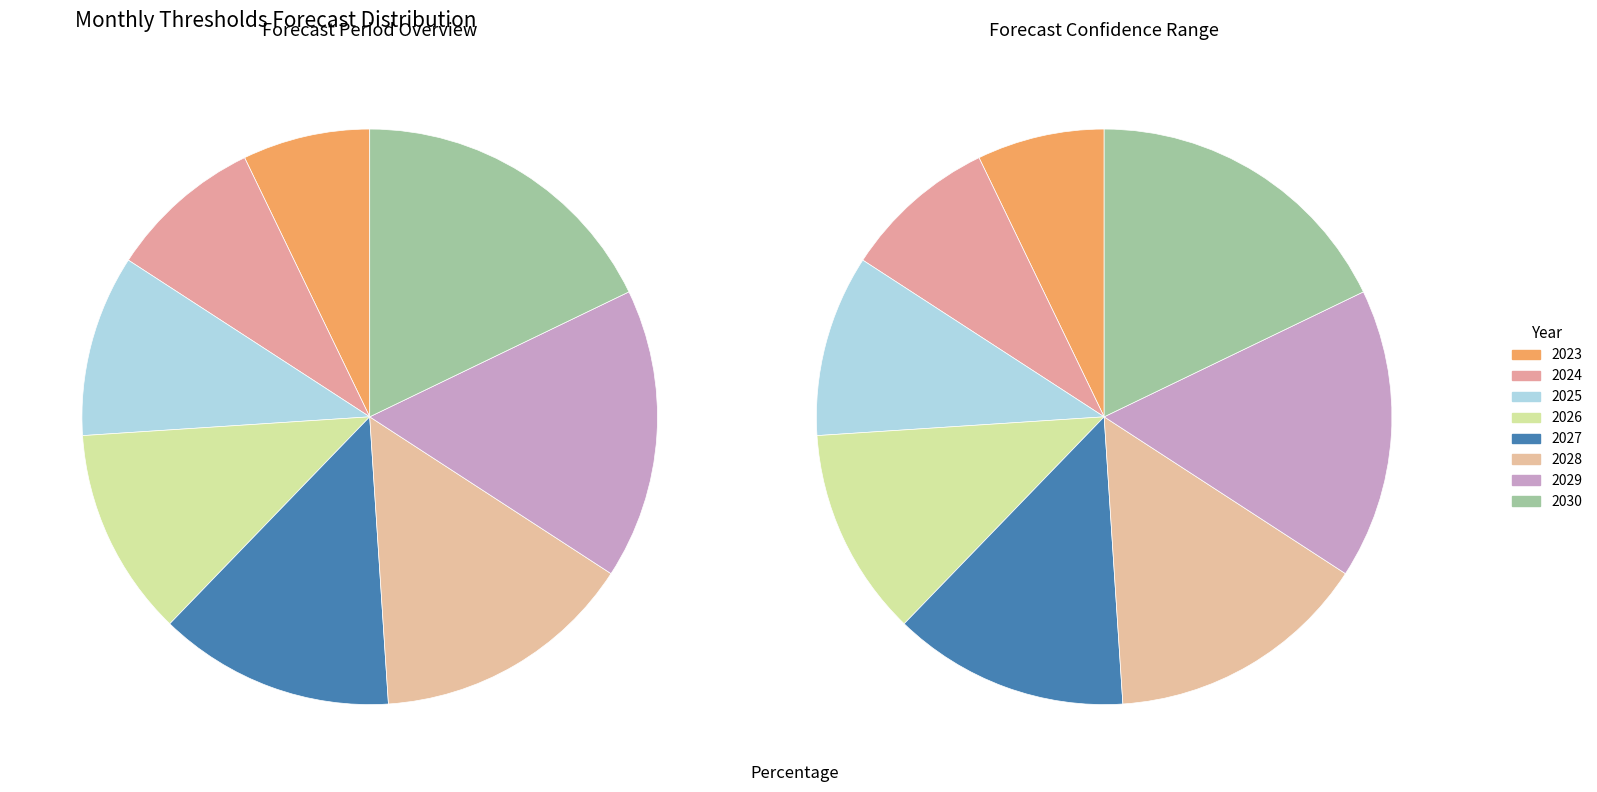

Rank the categories by value from highest to lowest.

2030, 2029, 2028, 2027, 2026, 2025, 2024, 2023